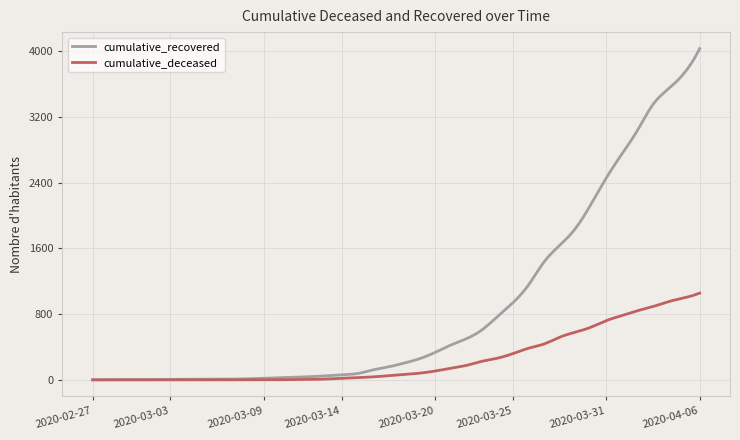

True or false: cumulative_recovered has more than 1 points higher than both neighbors.

True